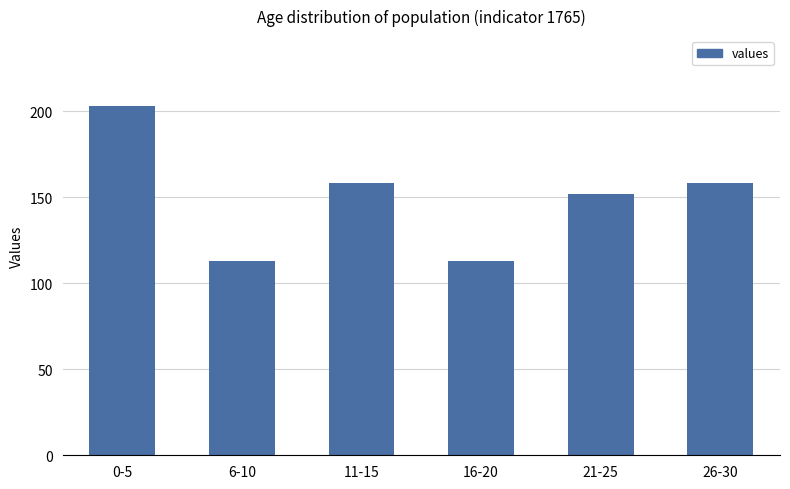

Reading left to right, what are all the values shown in this chart?

0-5=203	6-10=113	11-15=158	16-20=113	21-25=152	26-30=158